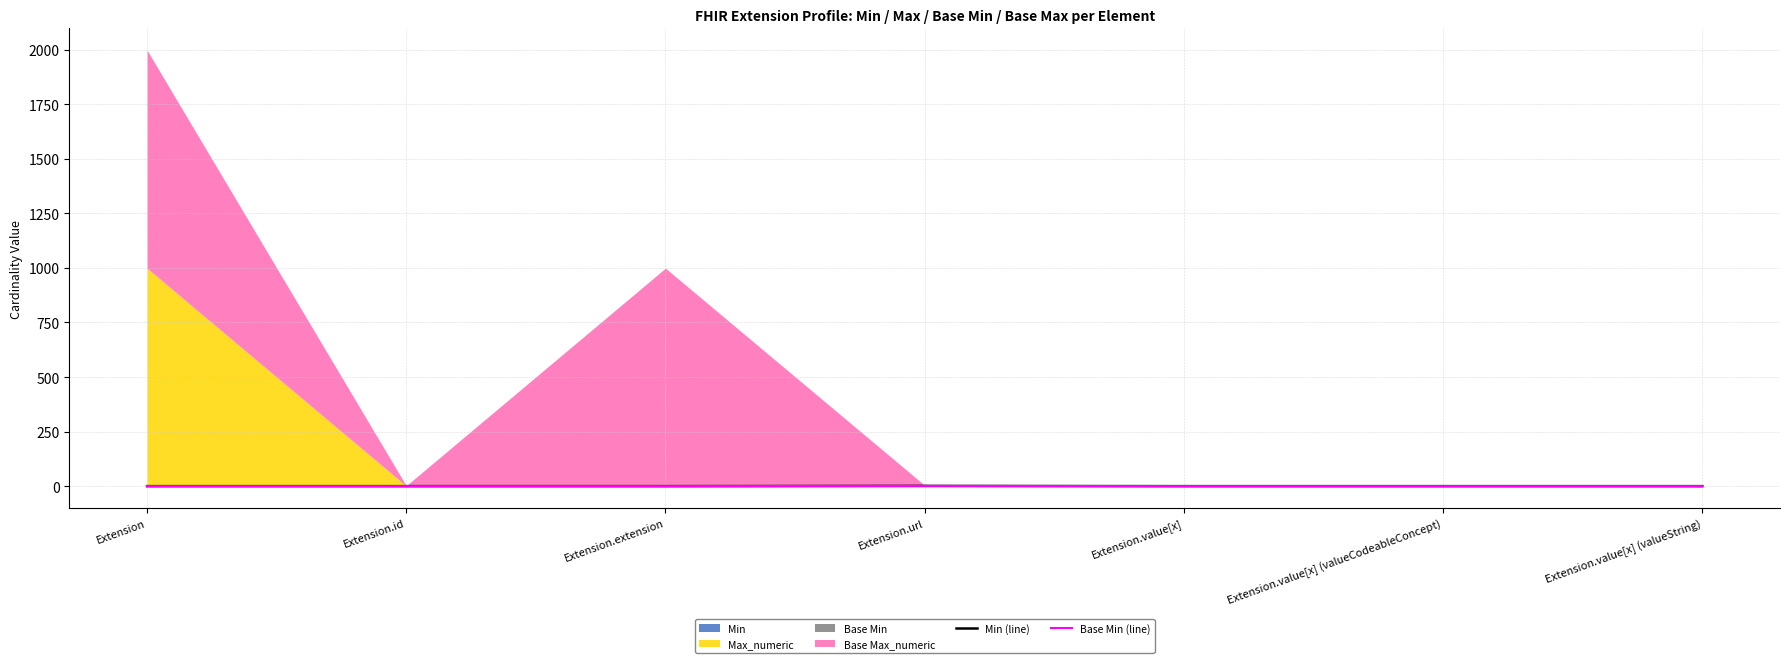

Is the value of Base Min (line) at Extension.value[x] (valueCodeableConcept) greater than the value of Min (line) at Extension.value[x] (valueCodeableConcept)?

Yes